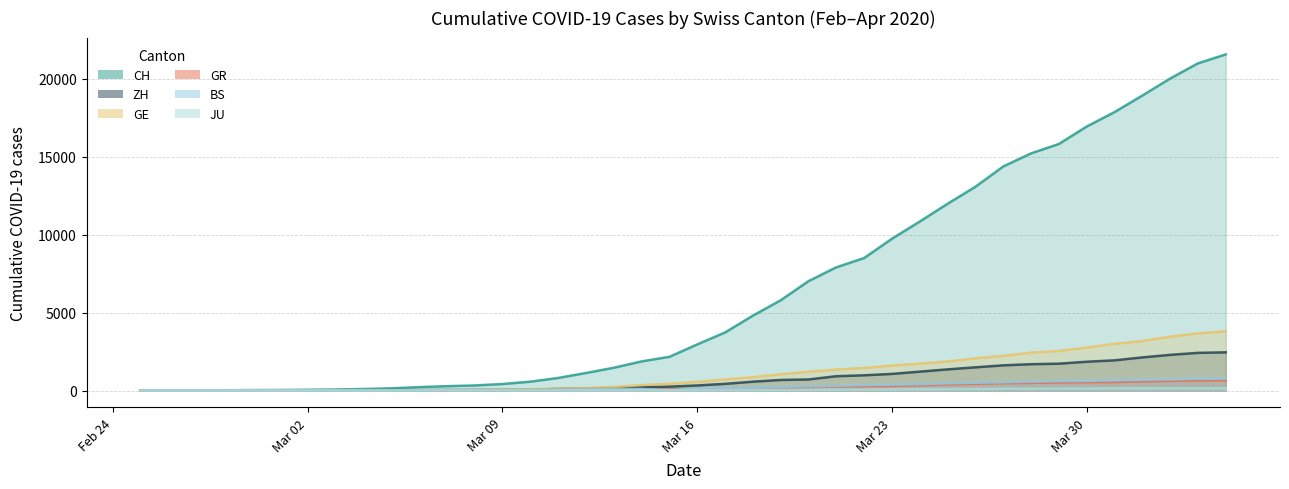

Does the chart have visible grid lines?

Yes